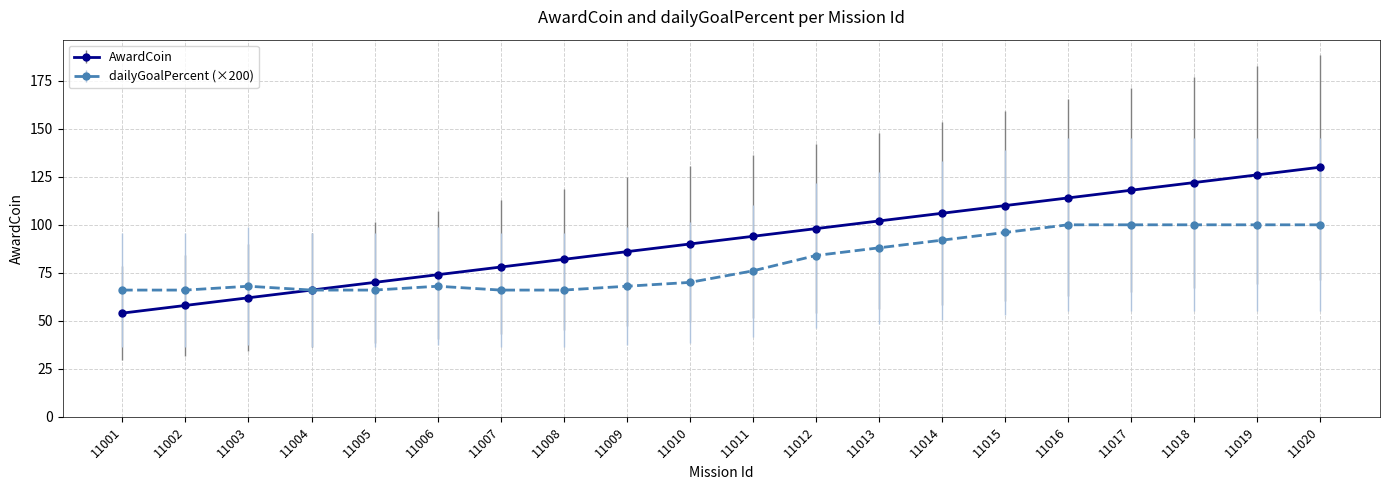

What is the total value across all series at 11006?

142